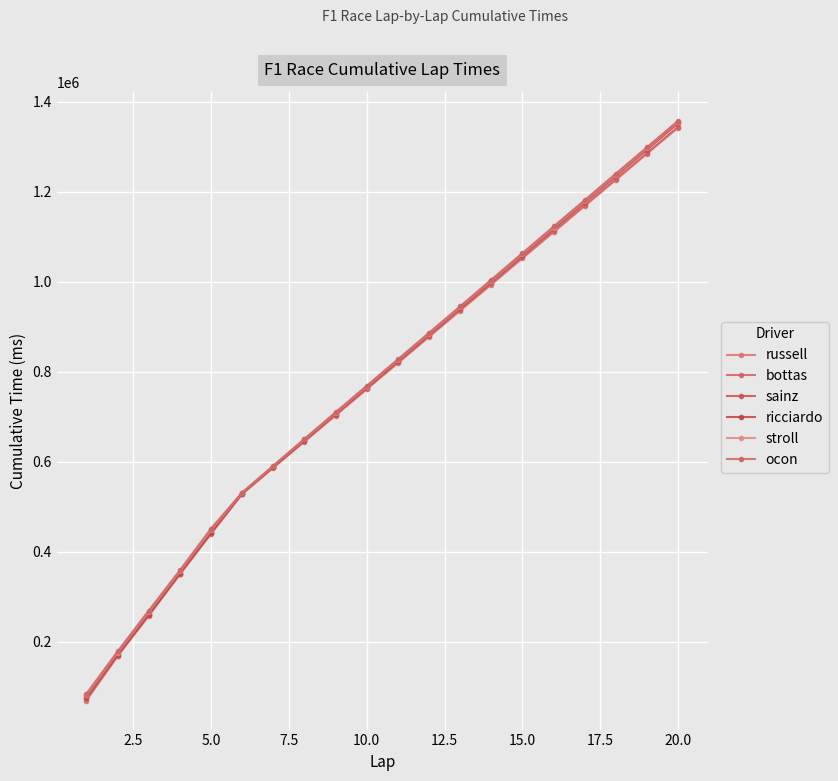

How many data points does each series have?

20